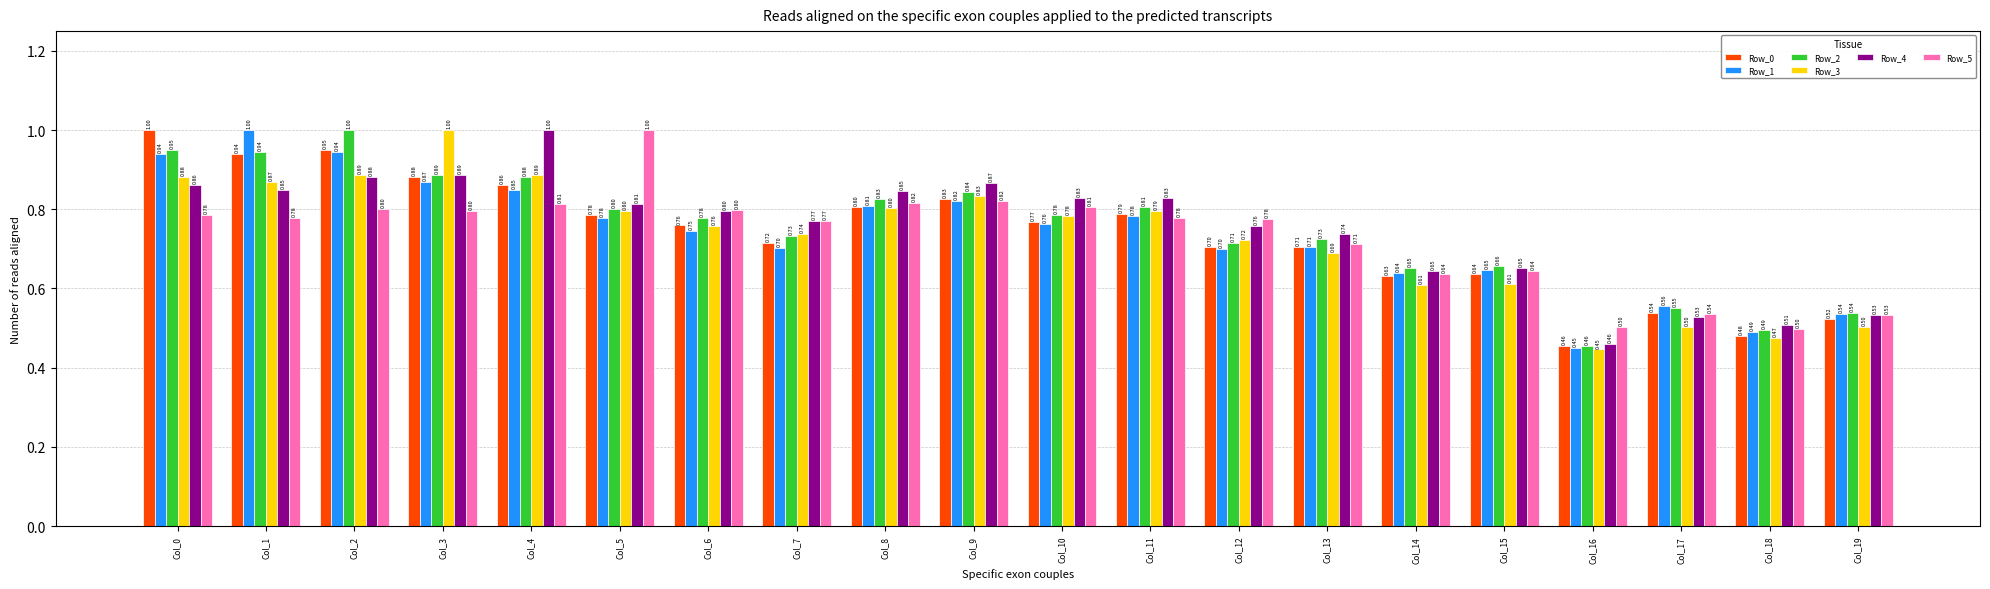

At which category is the sum across all series the highest?

Col_2